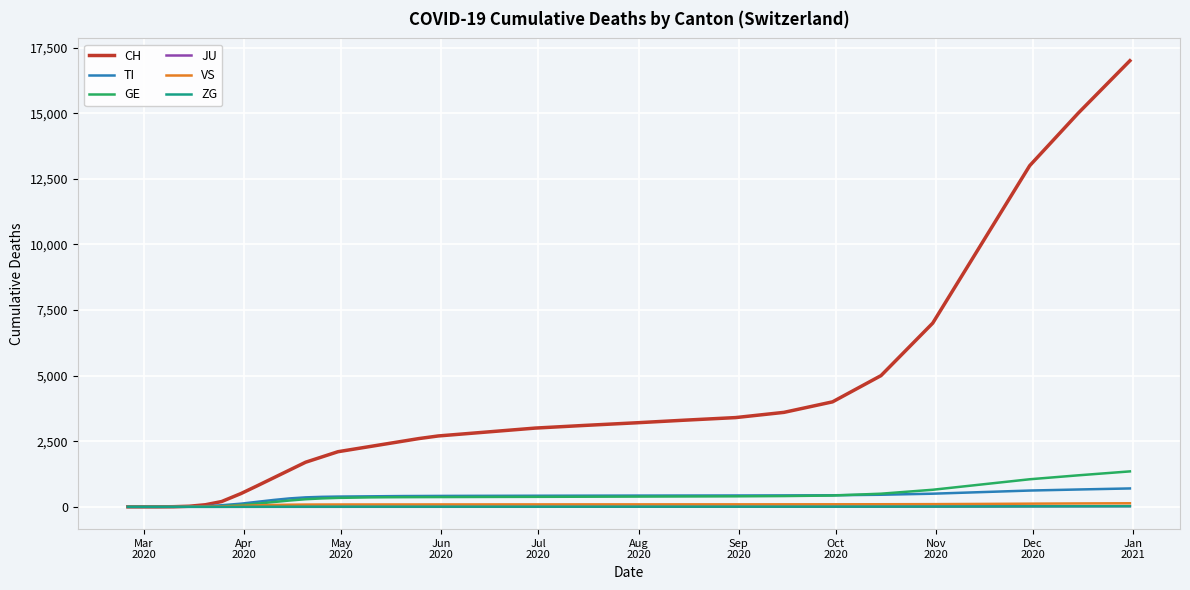

What is the greatest value displayed?

17000